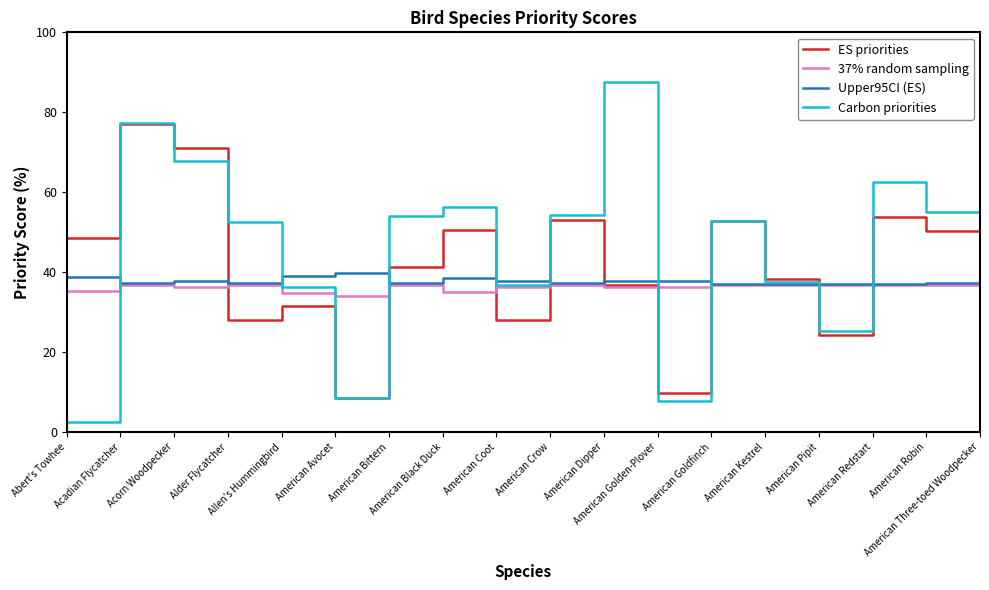

At which category is the sum across all series the highest?

Acadian Flycatcher